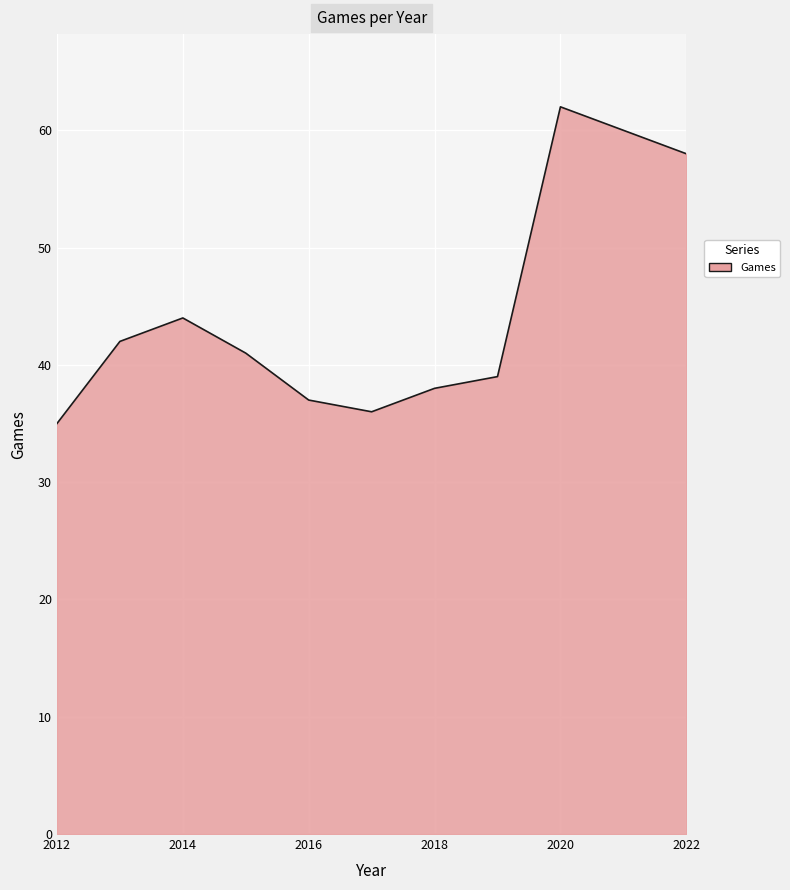

Count the number of categories in the chart.

11